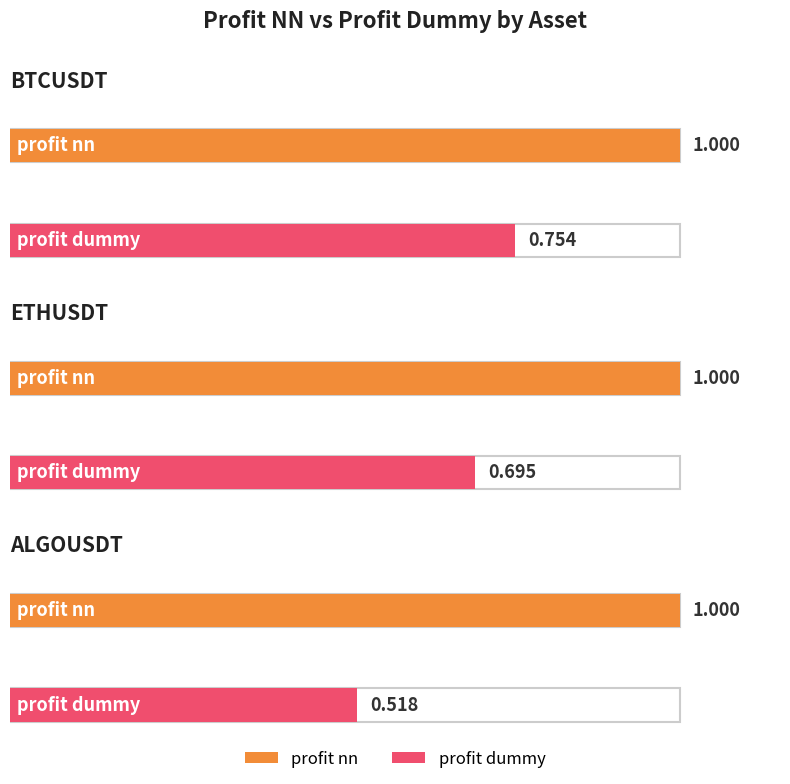

What is the difference between the highest and lowest values at BTCUSDT?

0.2